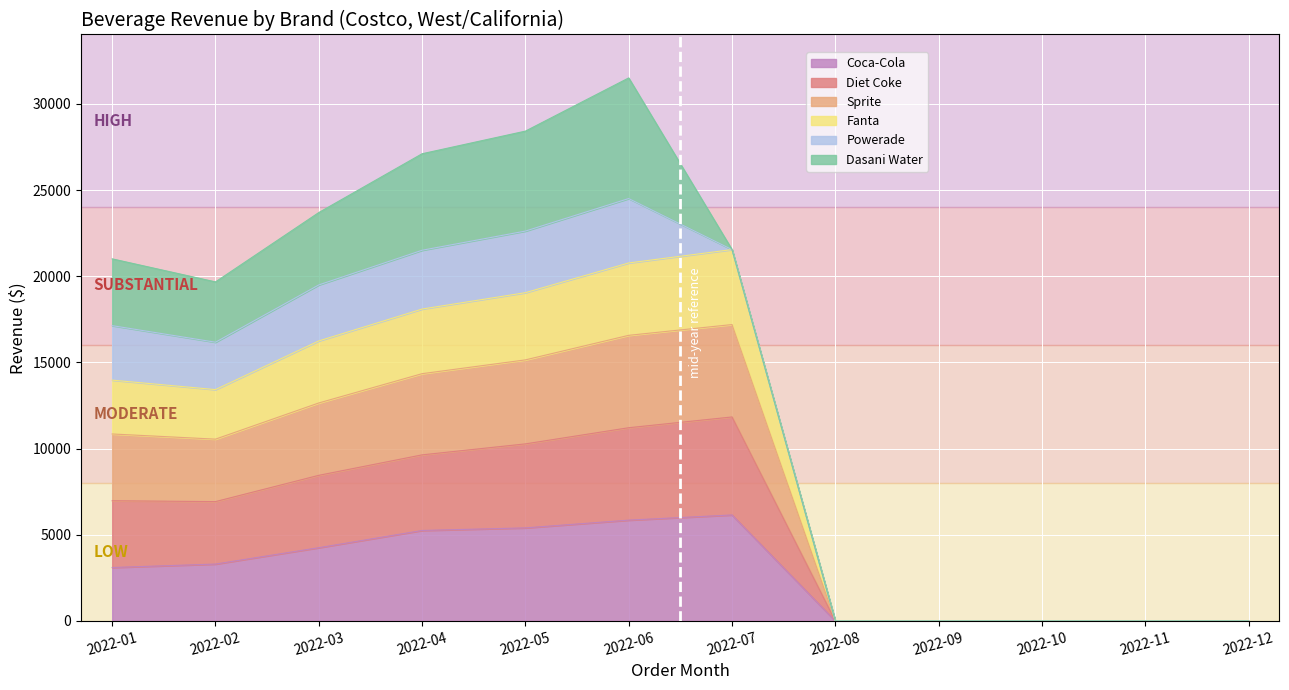

What is the total value across all series at 2022-05?

28425.0